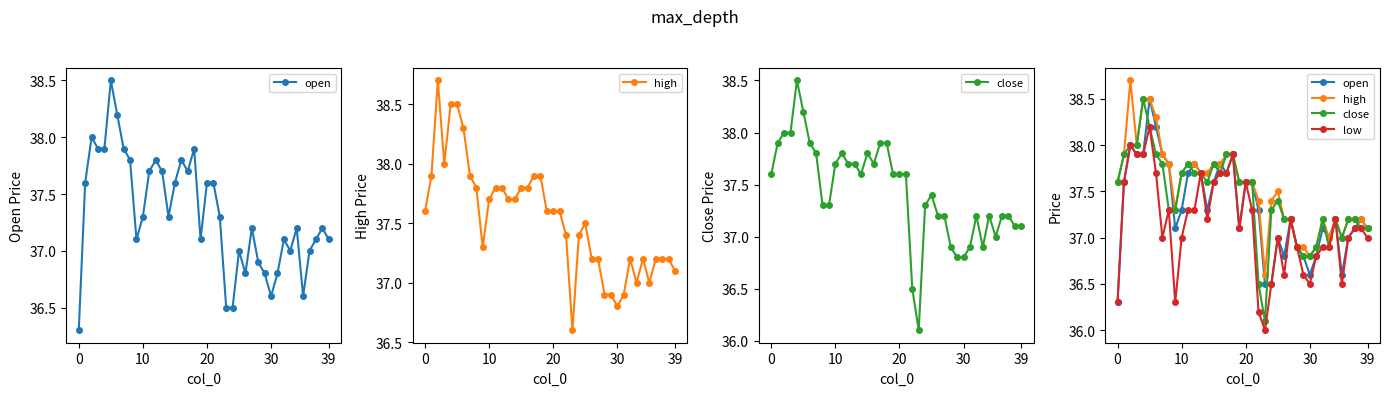

How many interior local peaks does the high series have?

4